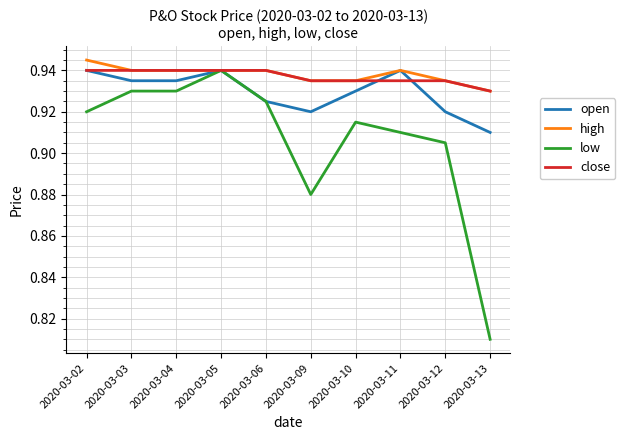

Count the number of categories in the chart.

10